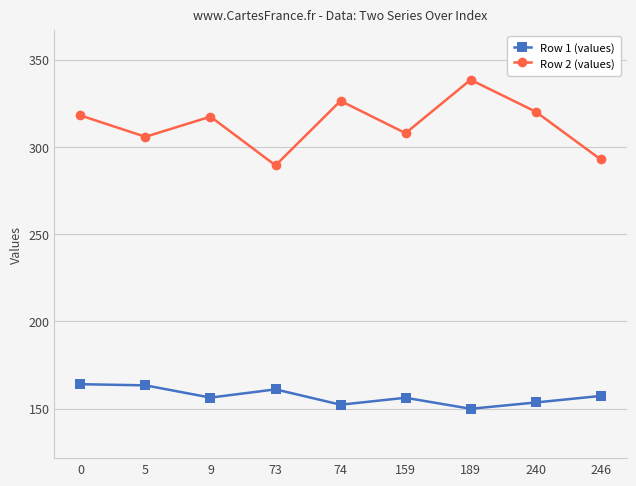

What is the value of the Row 2 (values) point at the 9th from the left?

292.8